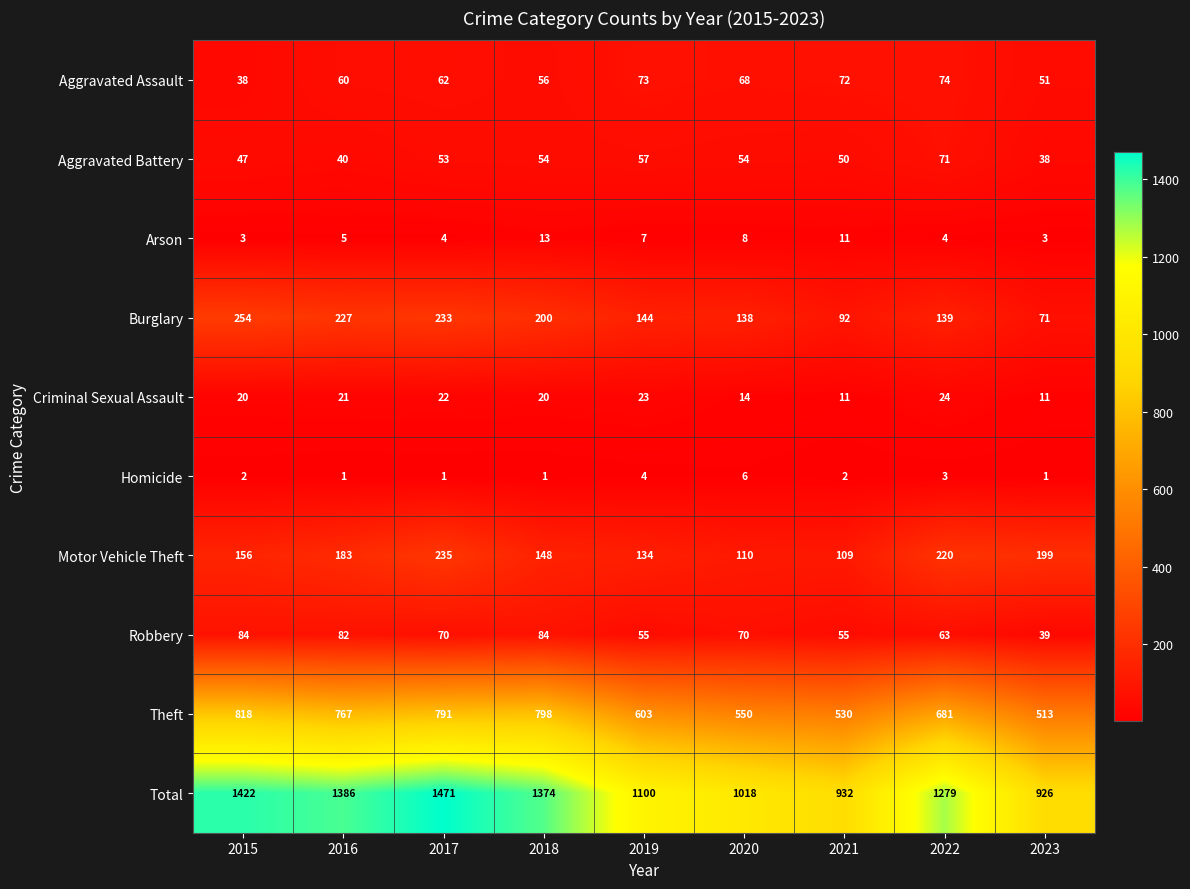

What is the sum of the Total values at 2020 and 2017?

2489